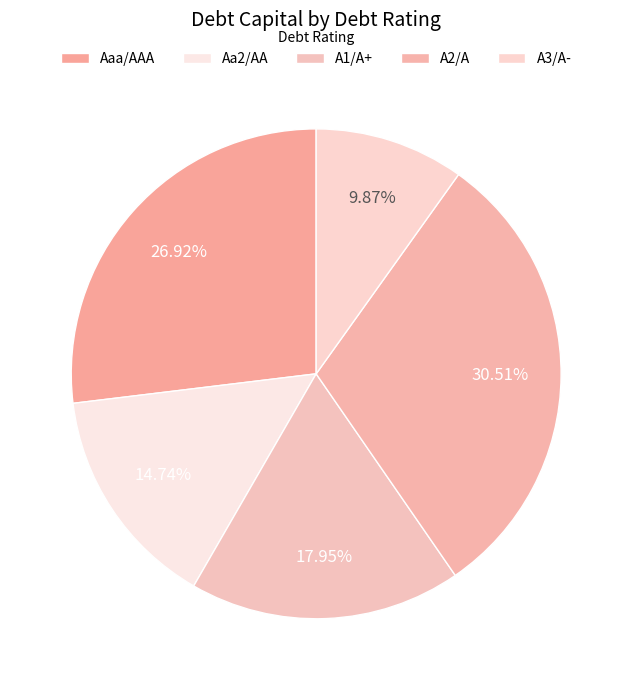

How many slices are in this pie chart?

5